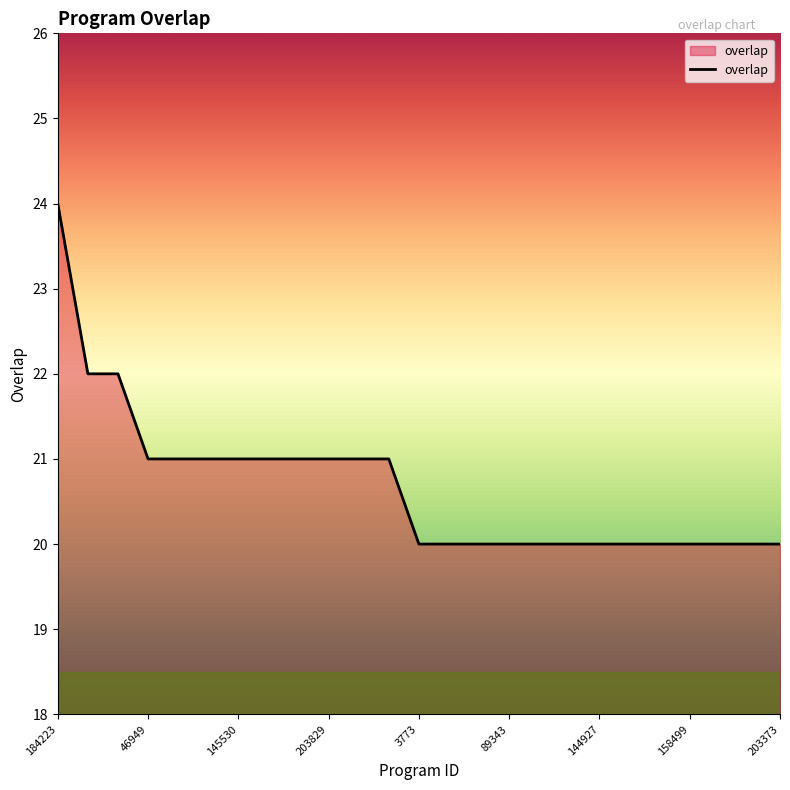

What is the difference between the maximum and minimum values?

4